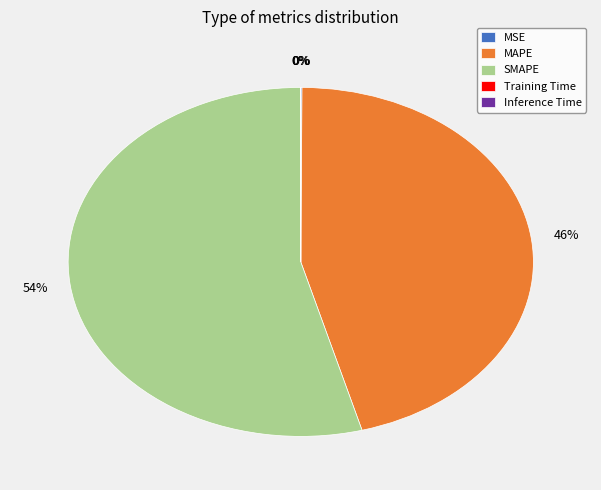

Is there a majority slice in this chart?

Yes